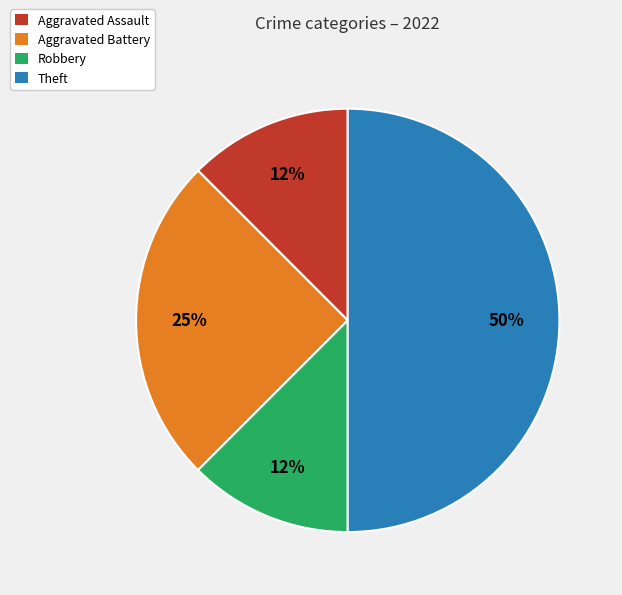

Does Robbery represent more than half of the total?

No